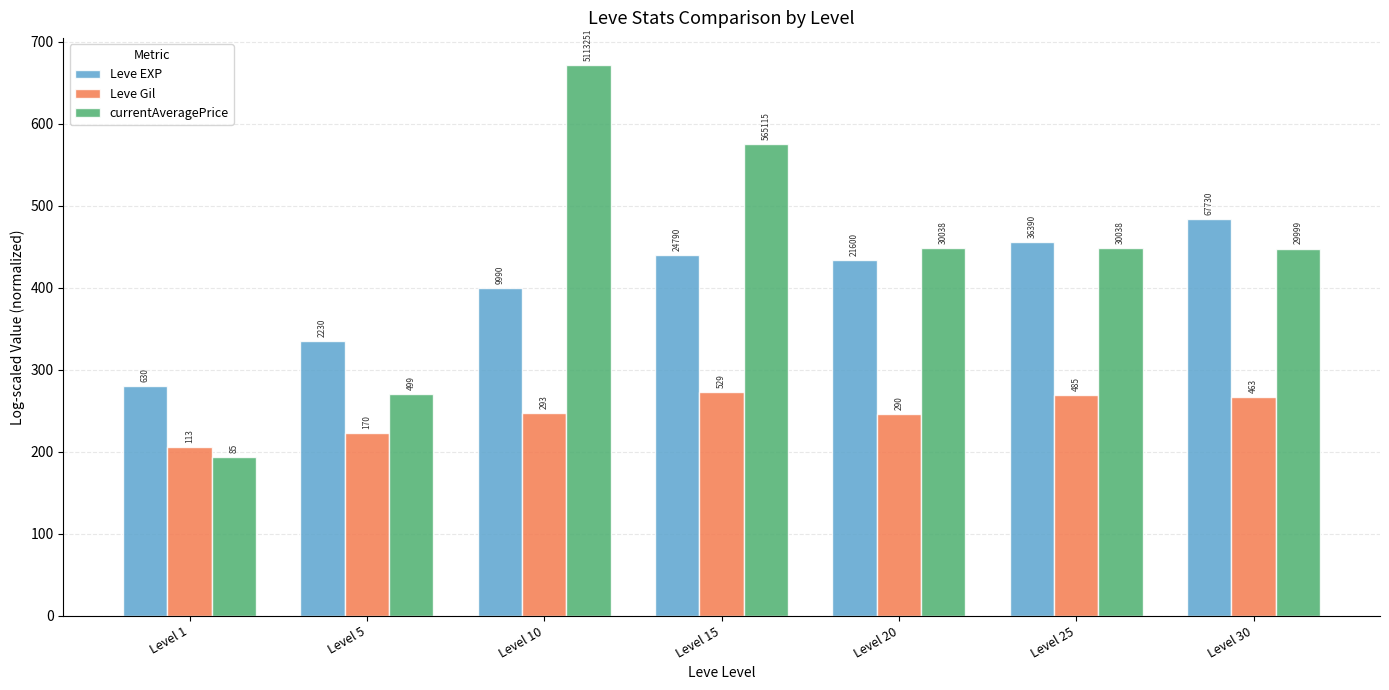

What are all the series names shown in the legend?

Leve EXP, Leve Gil, currentAveragePrice